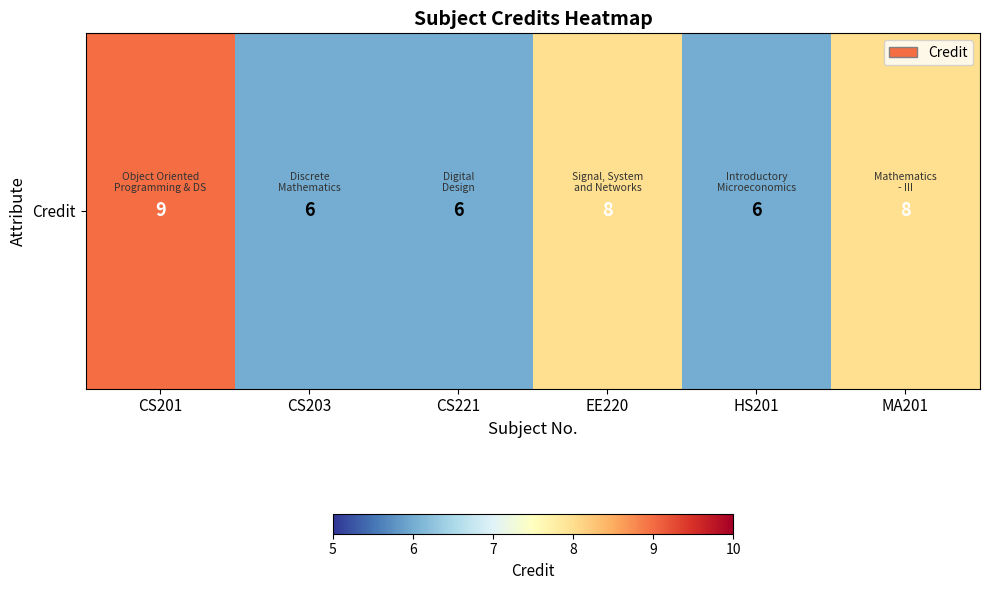

How many data points does each series have?

6